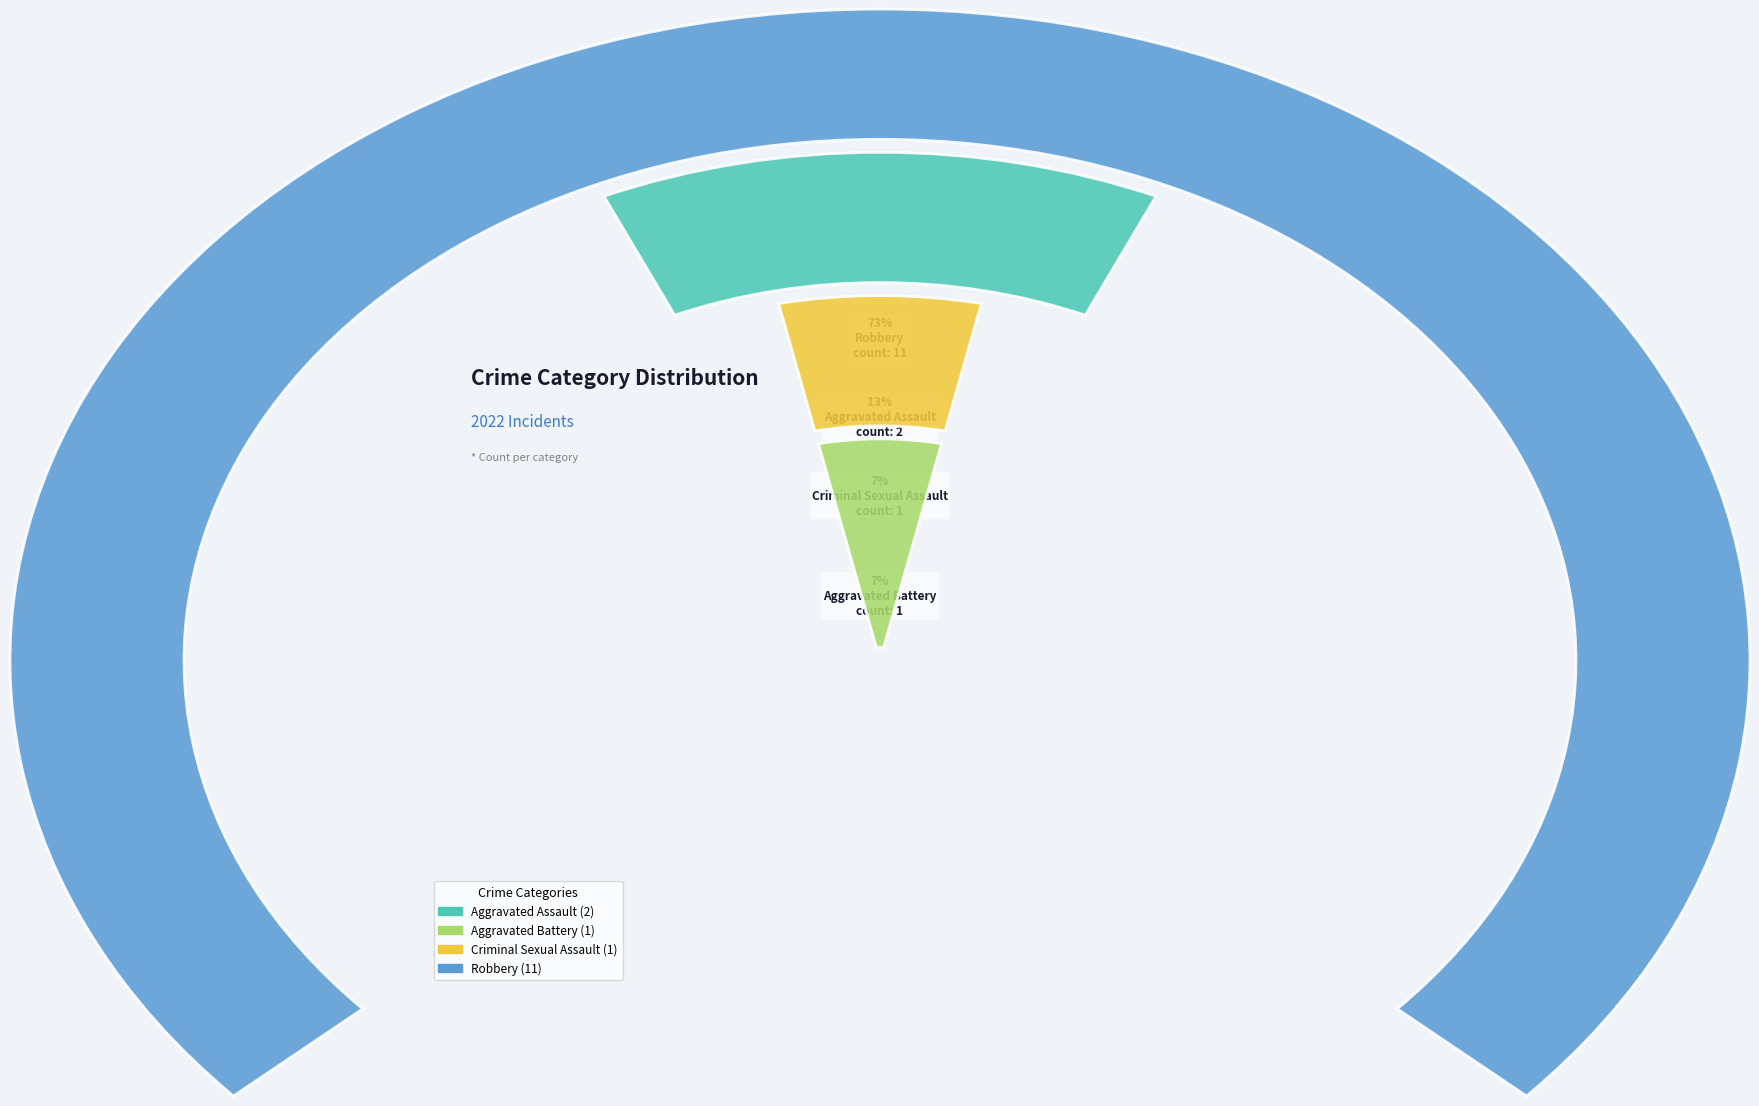

Rank the categories by value from highest to lowest.

Robbery, Aggravated Assault, Aggravated Battery, Criminal Sexual Assault